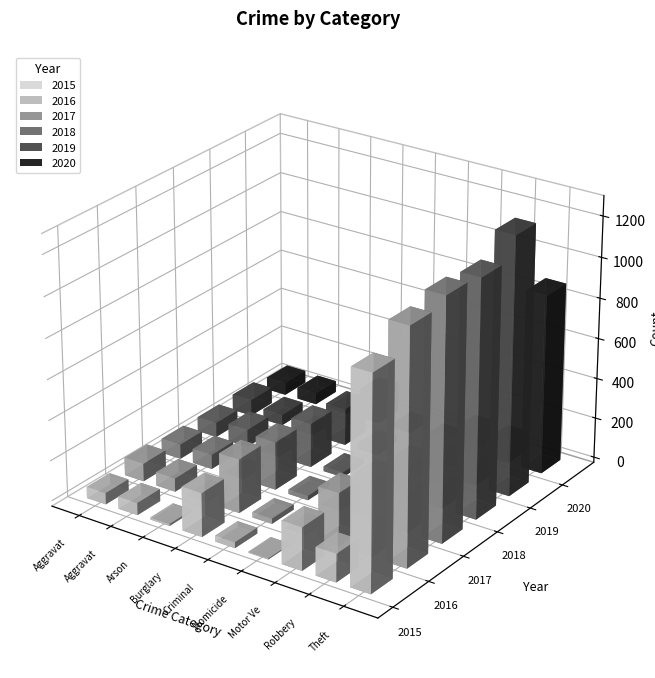

Rank the series at Criminal Sexual Assault from highest to lowest value.

2019, 2015, 2016, 2018, 2017, 2020